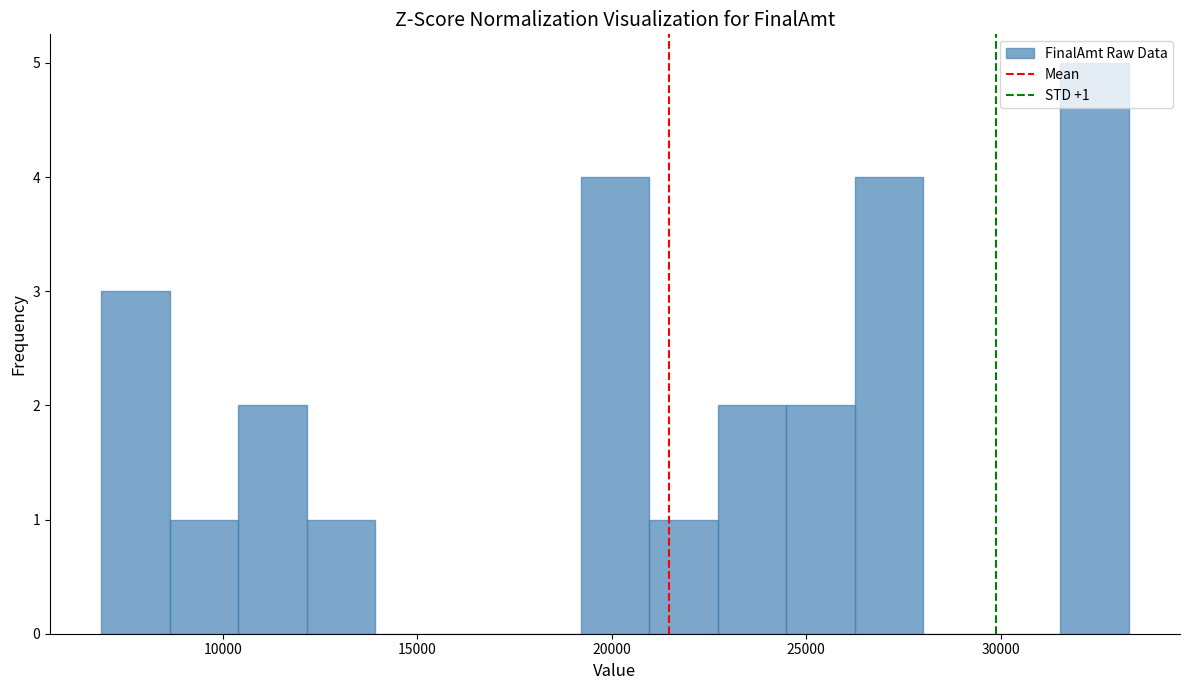

Read against the x-axis, roughly where is the centre of the tallest bar?

32500